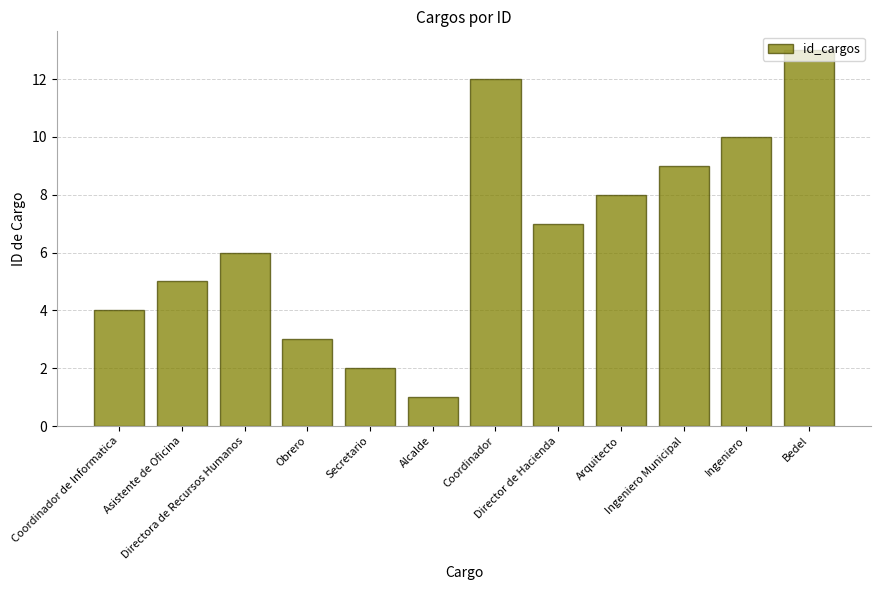

What is the value of the 8th bar from the left?

7